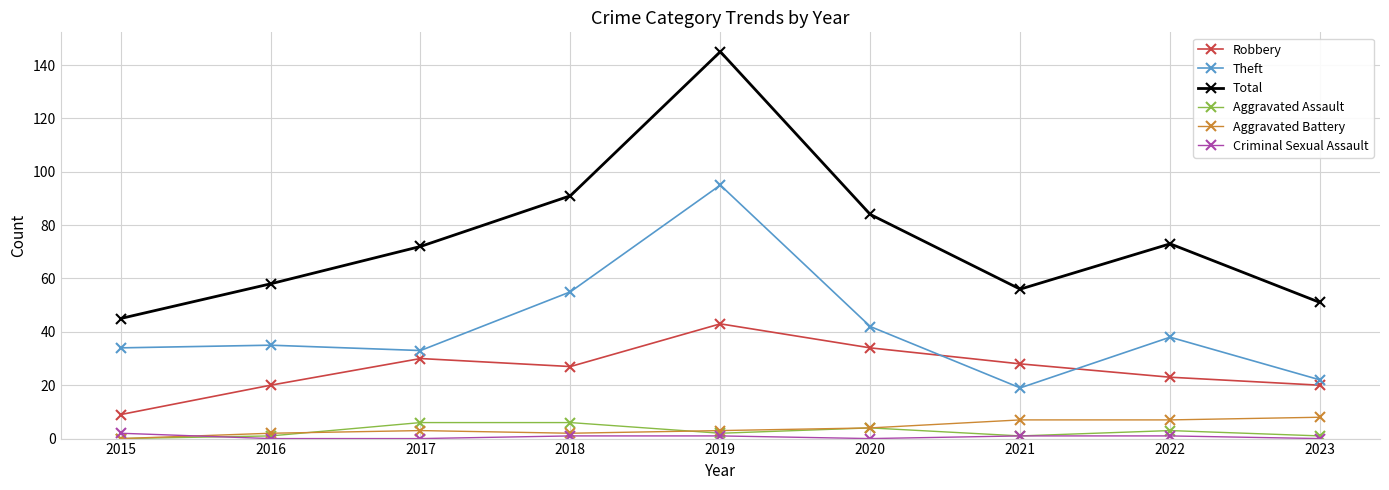

How many series are shown in this chart?

6